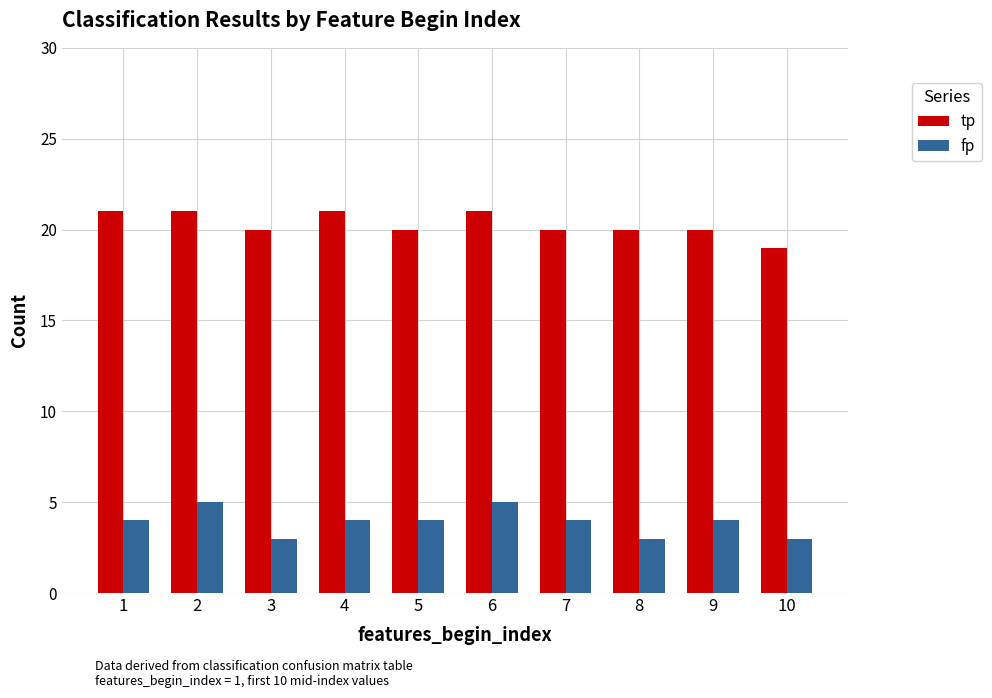

What is the spread (max minus min) of values at 10?

16